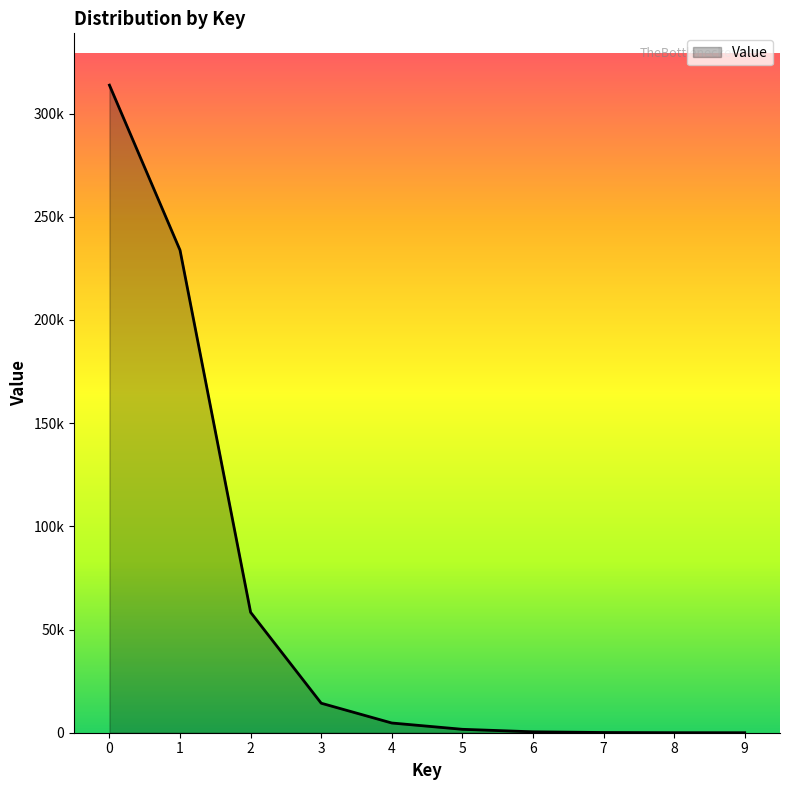

Is this an area chart (filled region under the line)?

Yes